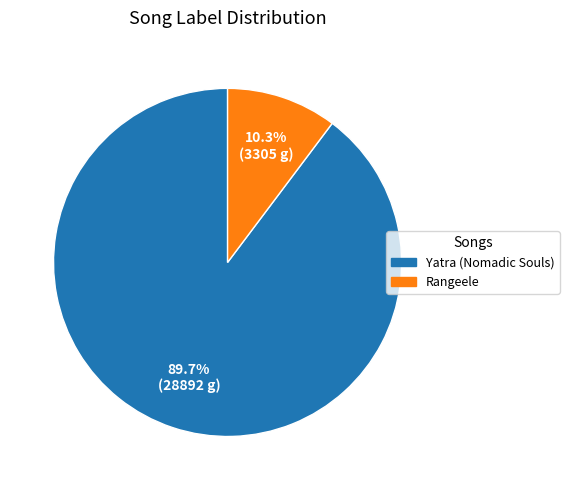

Count the number of slices in the pie.

2